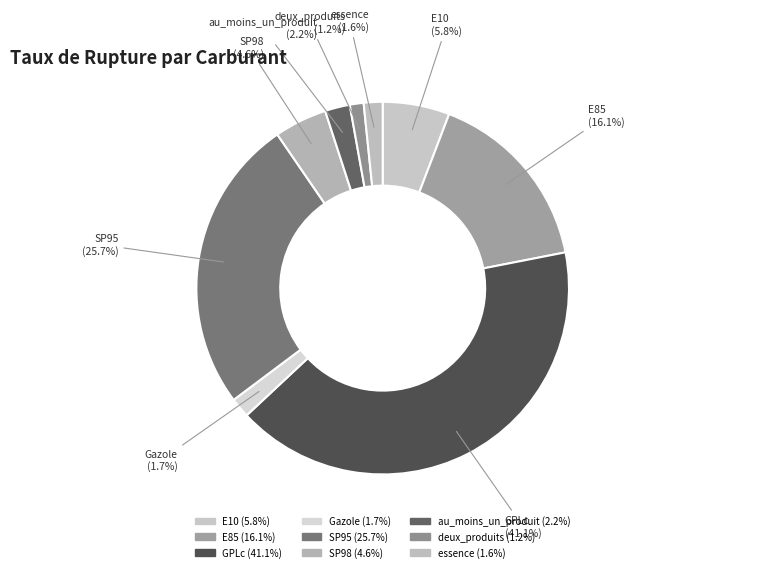

Is it true that E85 is 16% of the pie?

True